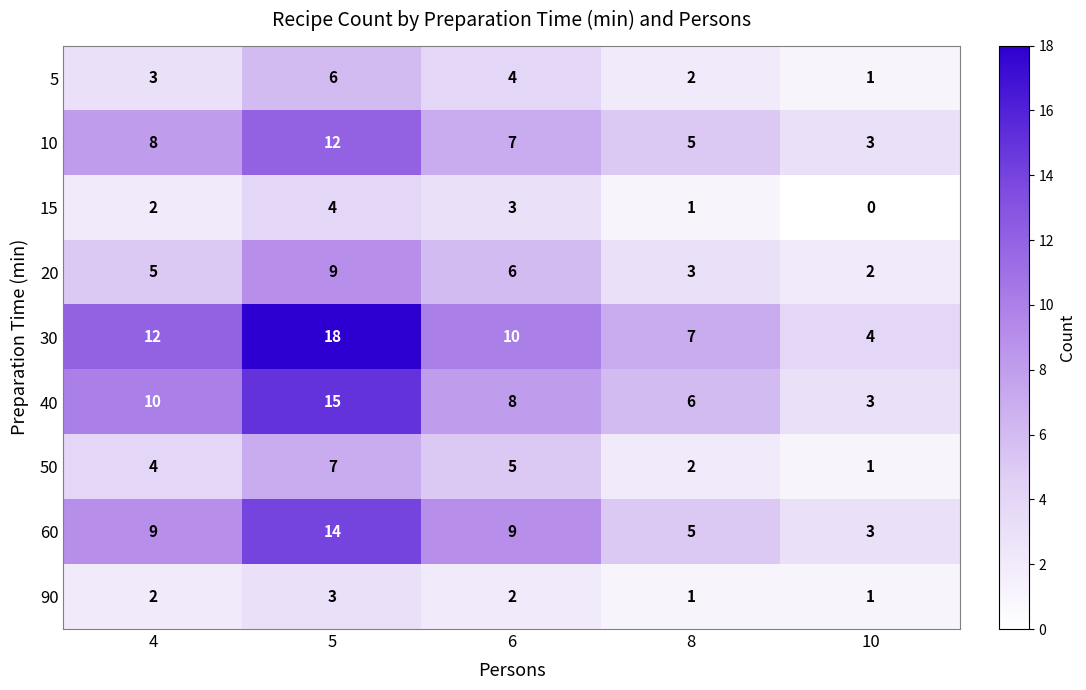

Which series has the largest range (max minus min)?

30